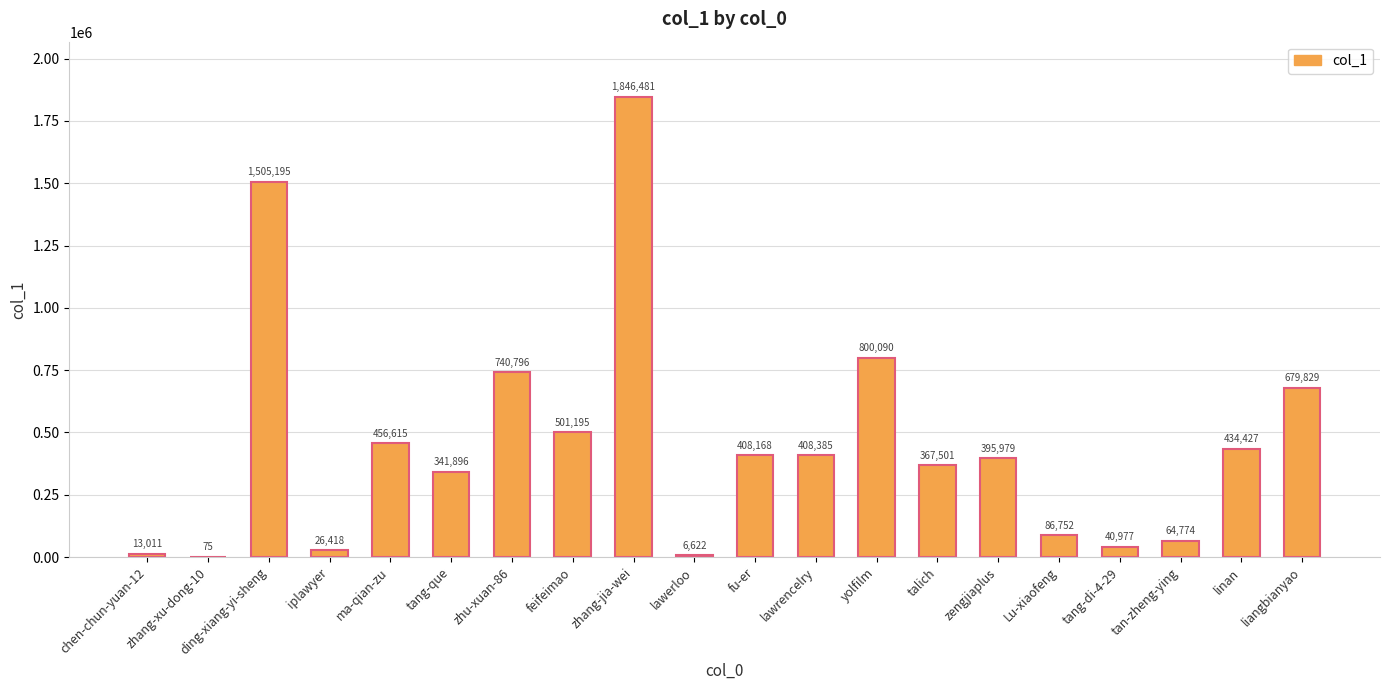

Which label corresponds to the largest value in the chart?

zhang-jia-wei